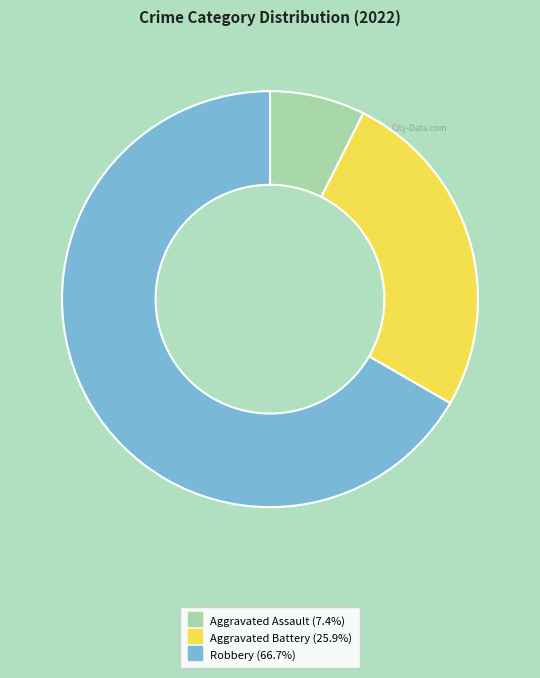

Is there a majority slice in this chart?

Yes